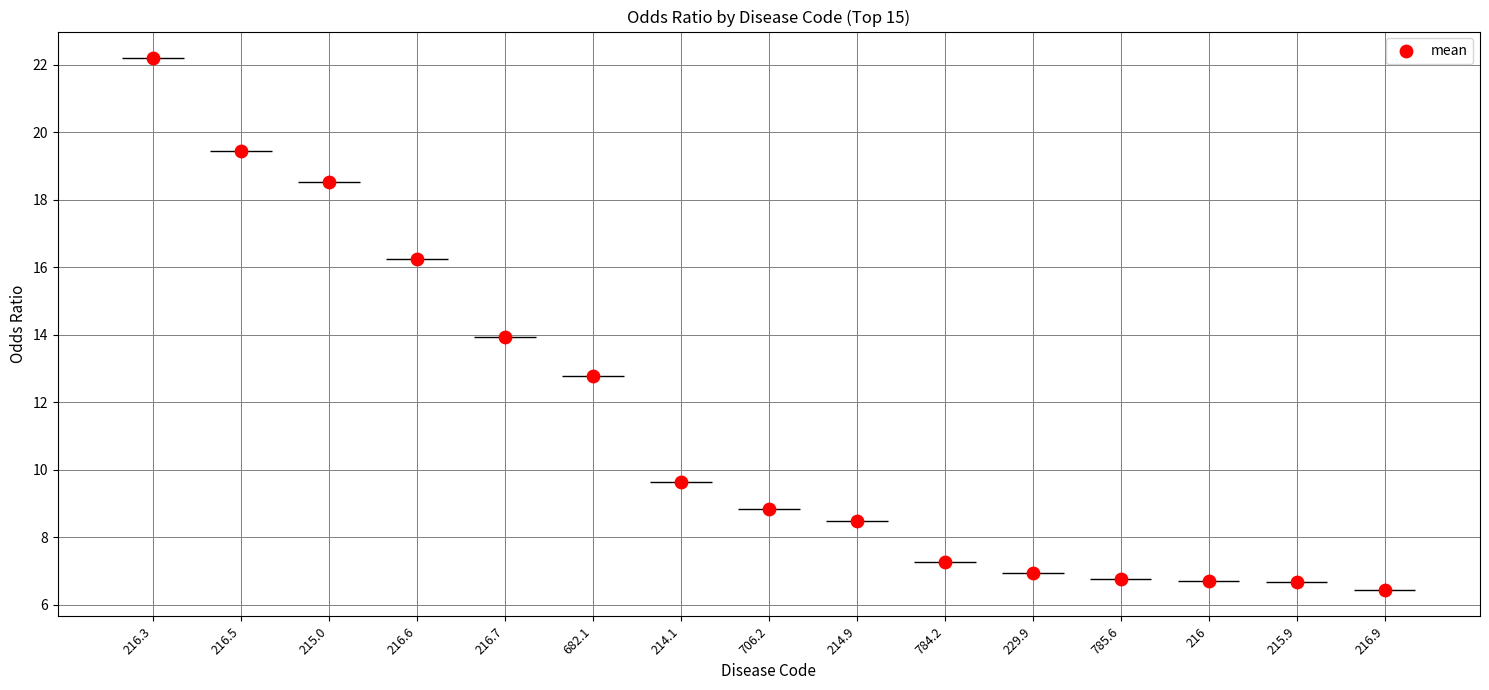

Between 216.7 and 215.9, which is larger?

216.7